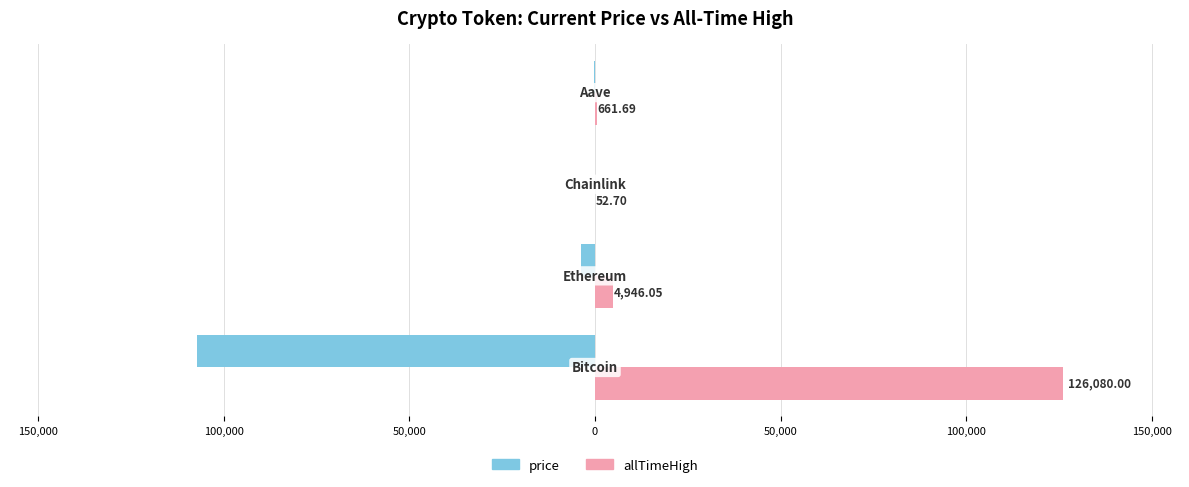

What are all the series names shown in the legend?

price, allTimeHigh